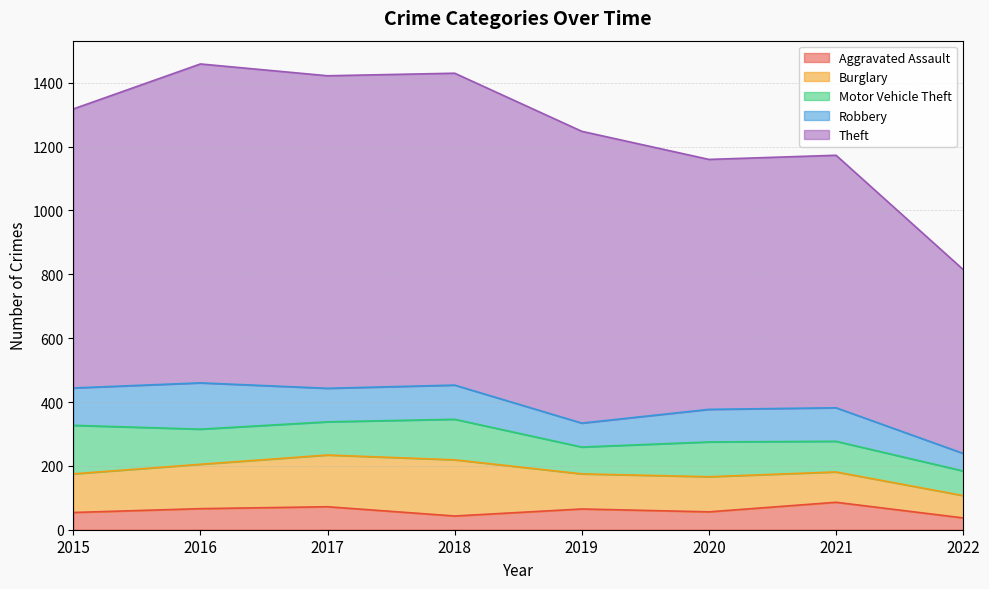

Reading right to left, what are all the values shown in this chart?

Aggravated Assault: 37	86	56	65	43	72	66	54
Burglary: 70	95	110	110	176	162	139	121
Motor Vehicle Theft: 77	96	109	84	127	104	110	152
Robbery: 55	105	102	75	107	105	145	117
Theft: 576	791	783	914	977	979	999	874